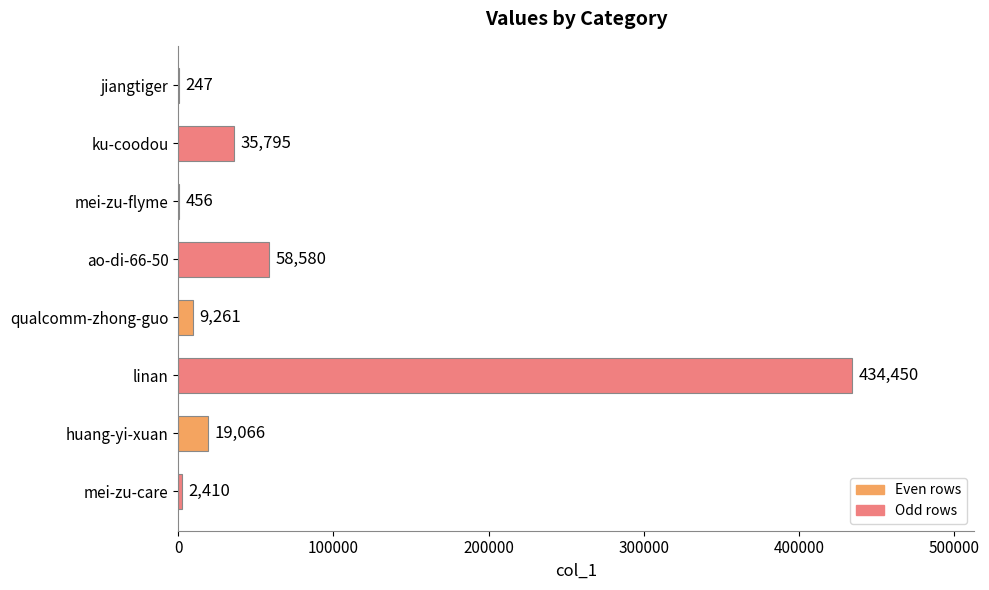

Reading top to bottom, what are all the values shown in this chart?

jiangtiger=247	ku-coodou=35795	mei-zu-flyme=456	ao-di-66-50=58580	qualcomm-zhong-guo=9261	linan=434450	huang-yi-xuan=19066	mei-zu-care=2410